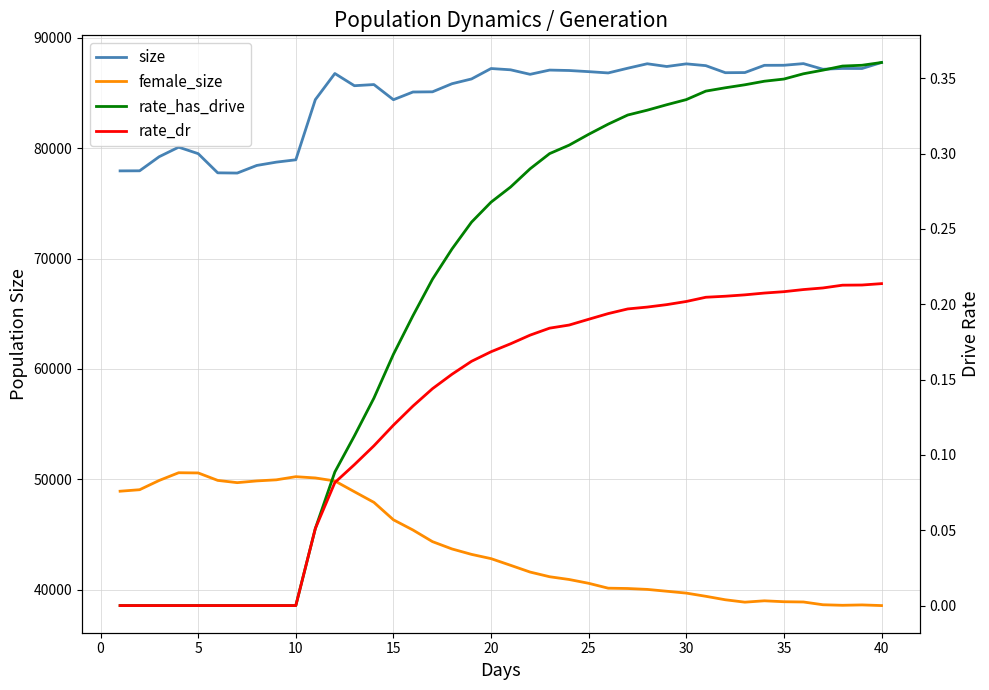

How many lines are shown in the chart?

4